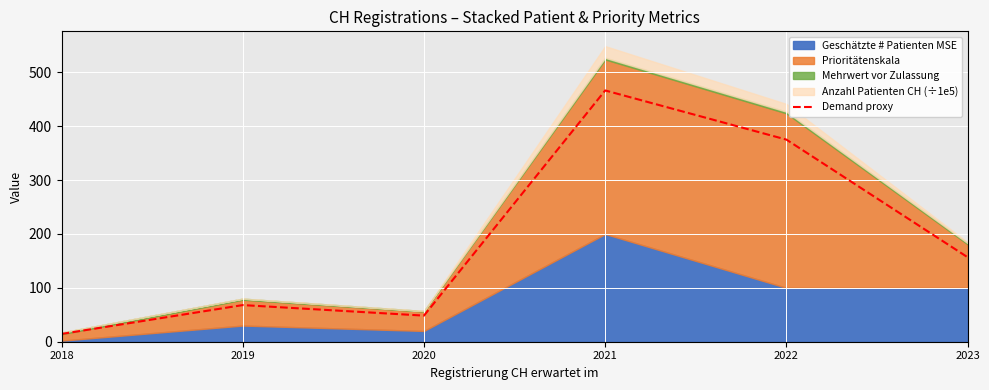

List the labels in order of value, largest first.

2021, 2022, 2023, 2019, 2020, 2018